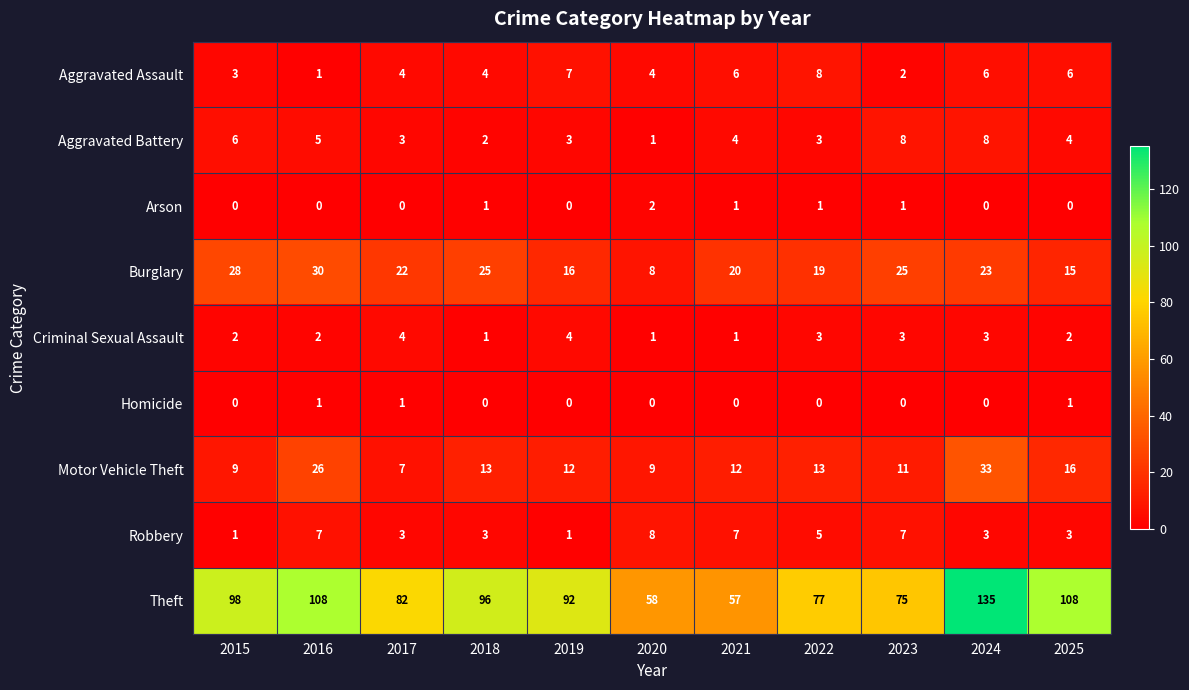

Where is Aggravated Assault nearest to the value 4?

2017